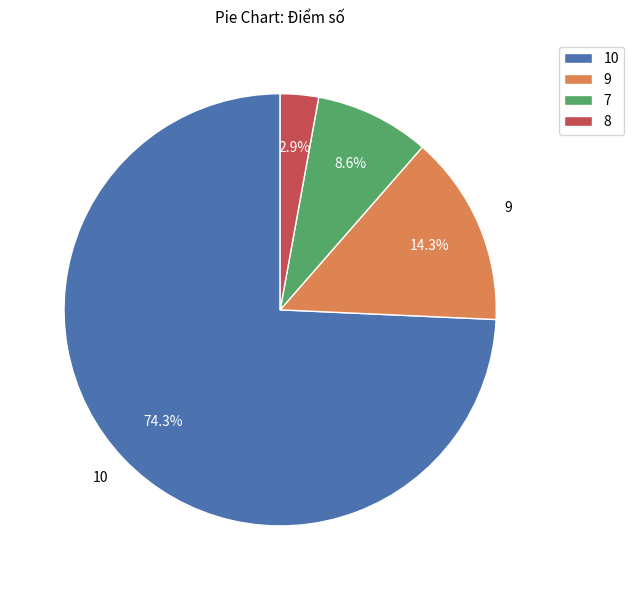

Approximately how many times larger is the value at 9 compared to 7?

1.7